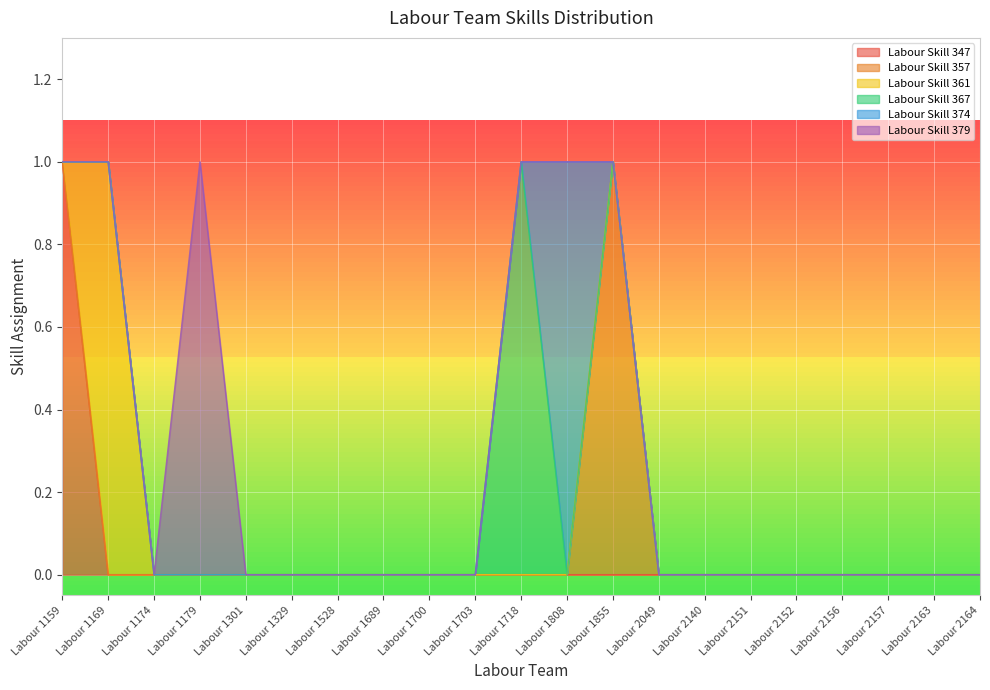

At which category does the chart reach its minimum across all series?

Labour 1169